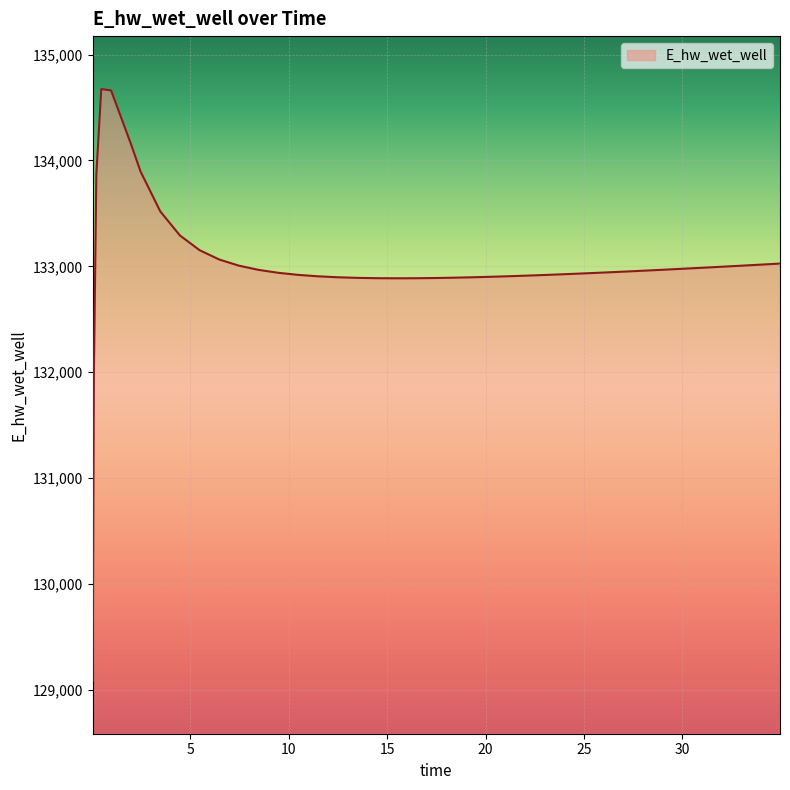

What is the greatest value displayed?

134673.9